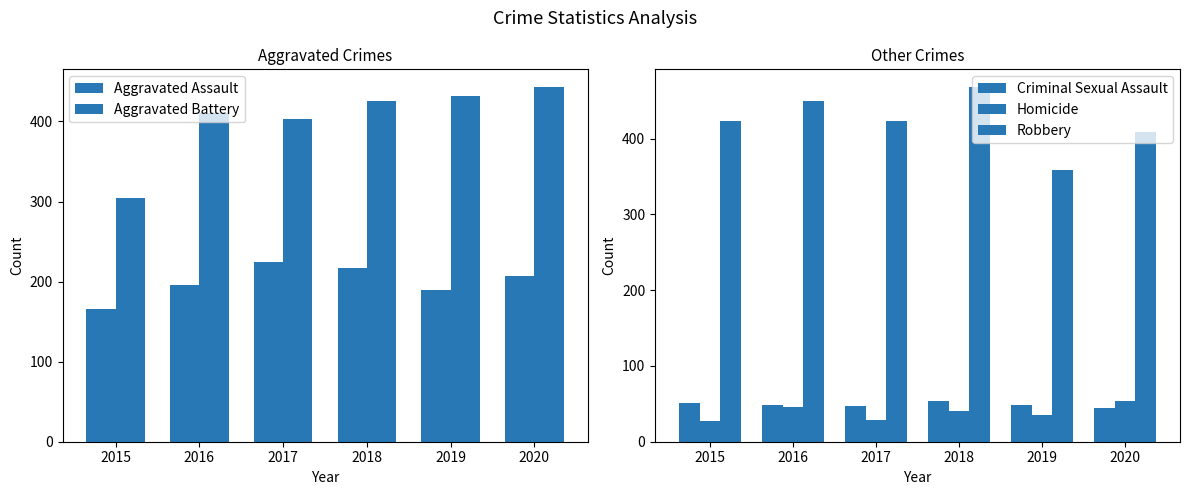

Rank the series by their maximum value, from highest to lowest.

Robbery, Aggravated Battery, Aggravated Assault, Criminal Sexual Assault, Homicide